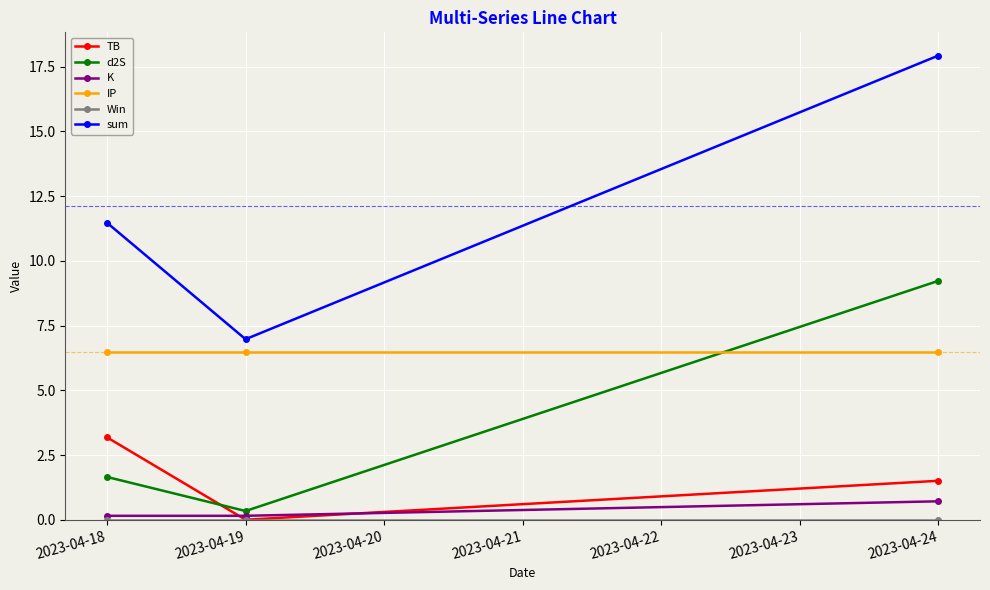

How many lines are shown in the chart?

6